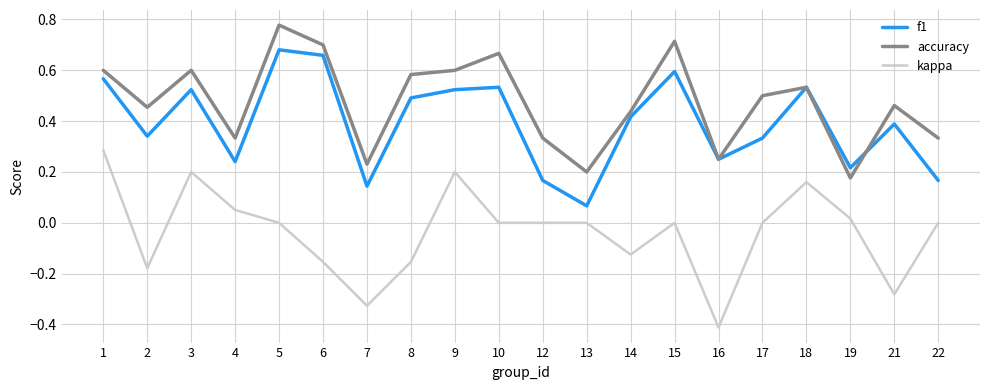

Which series changed the most between 6 and 15?

kappa